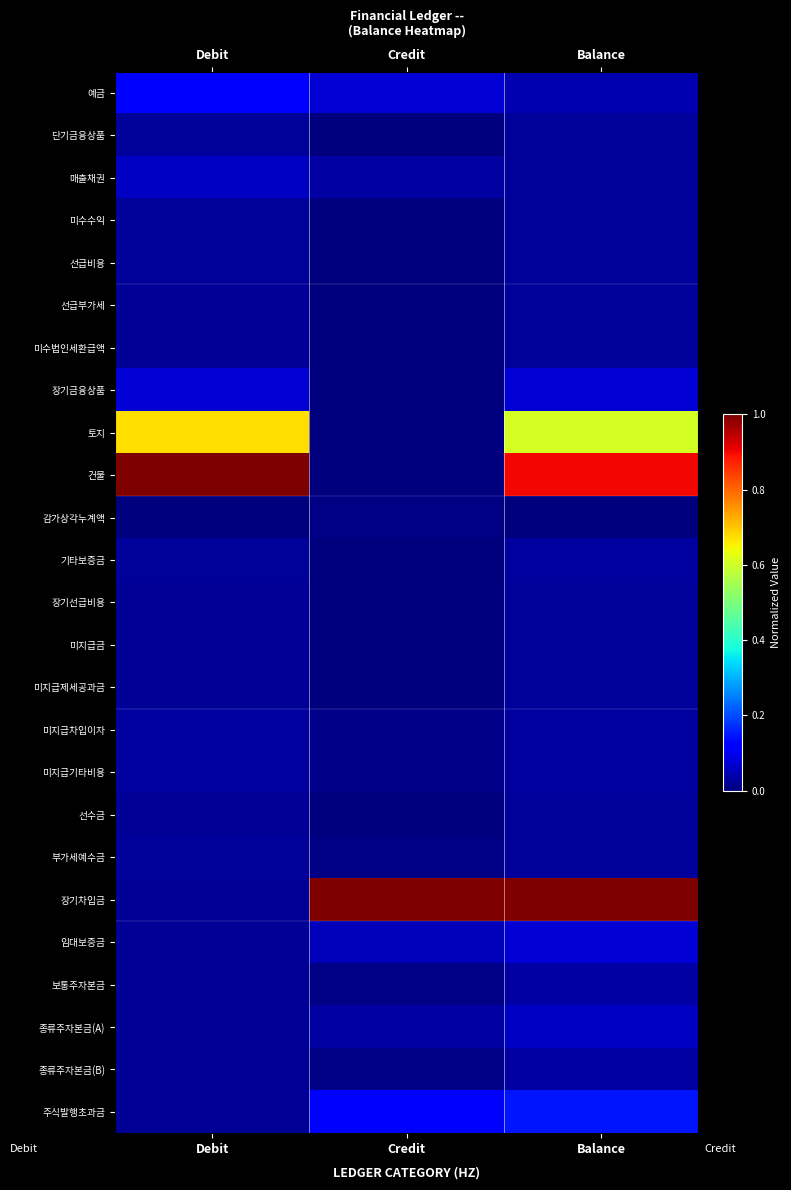

At how many categories does at least one series exceed 0?

3